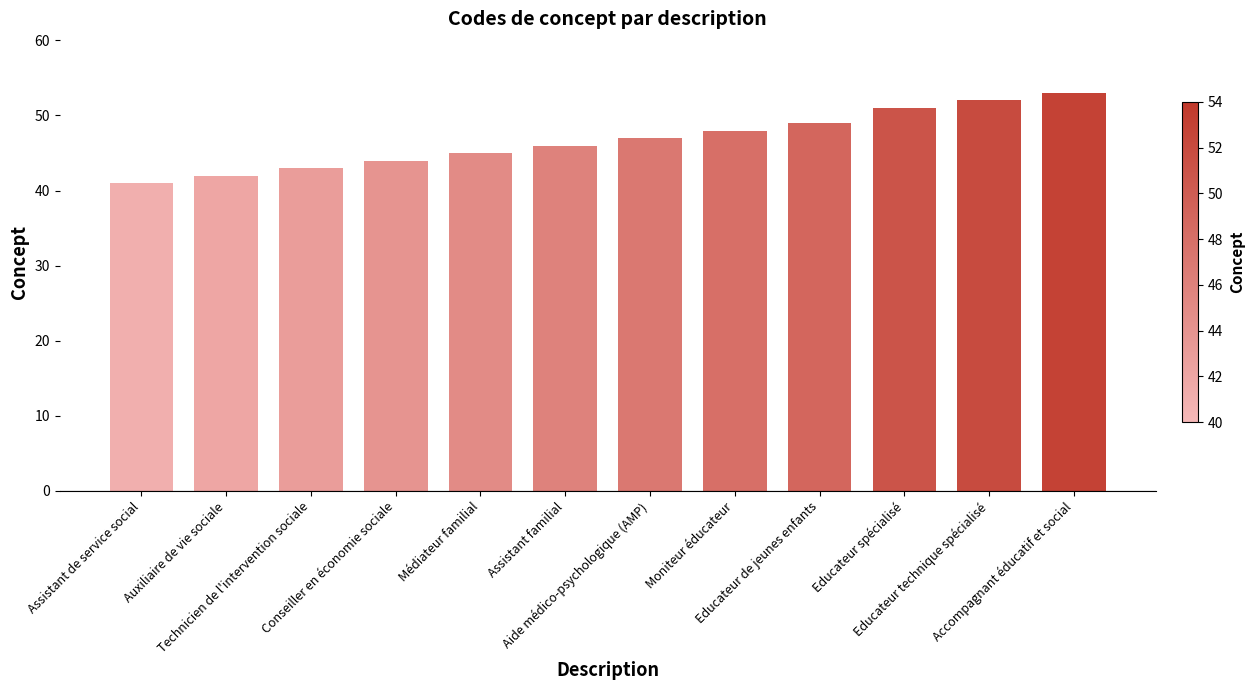

What is the label of the 9th bar from the left?

Educateur de jeunes enfants